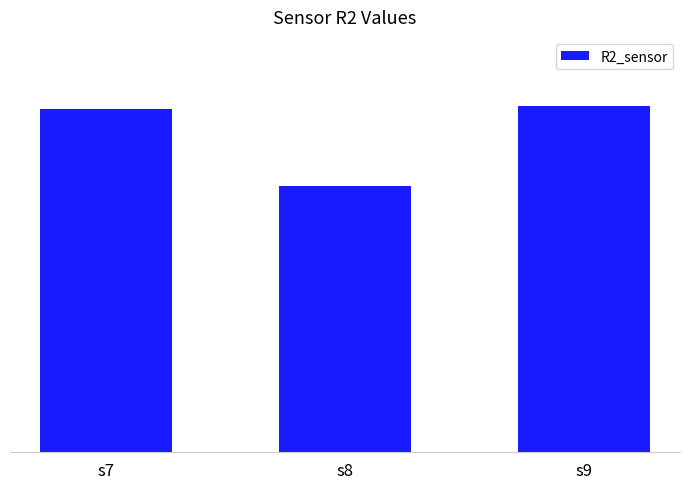

Which category has the lowest value across all series?

s8